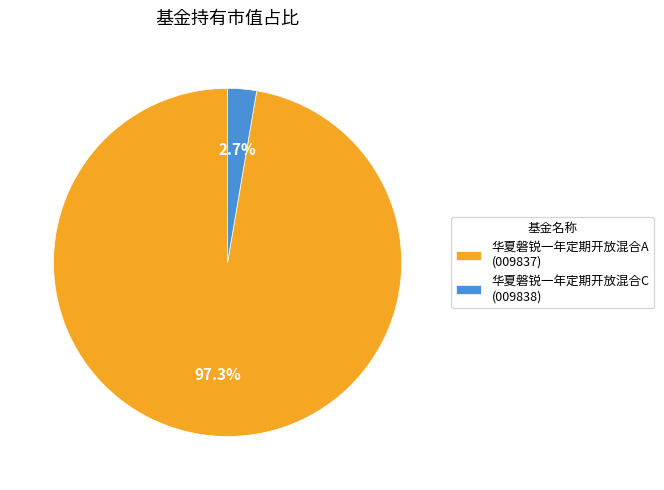

To the nearest percent, what is the combined percentage of 华夏磐锐一年定期开放混合C and 华夏磐锐一年定期开放混合A?

100%